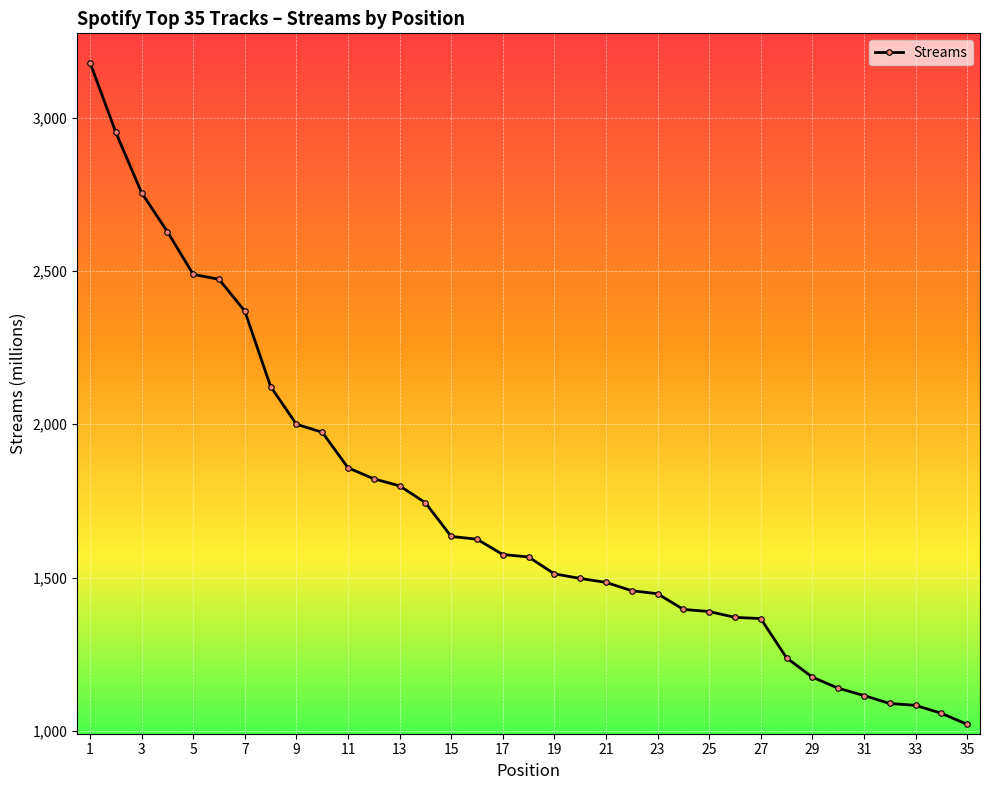

What is the average value?

1726